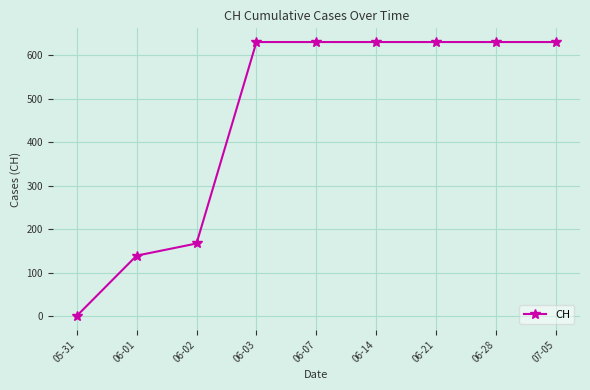

Between 05-31 and 06-02, which is larger?

06-02